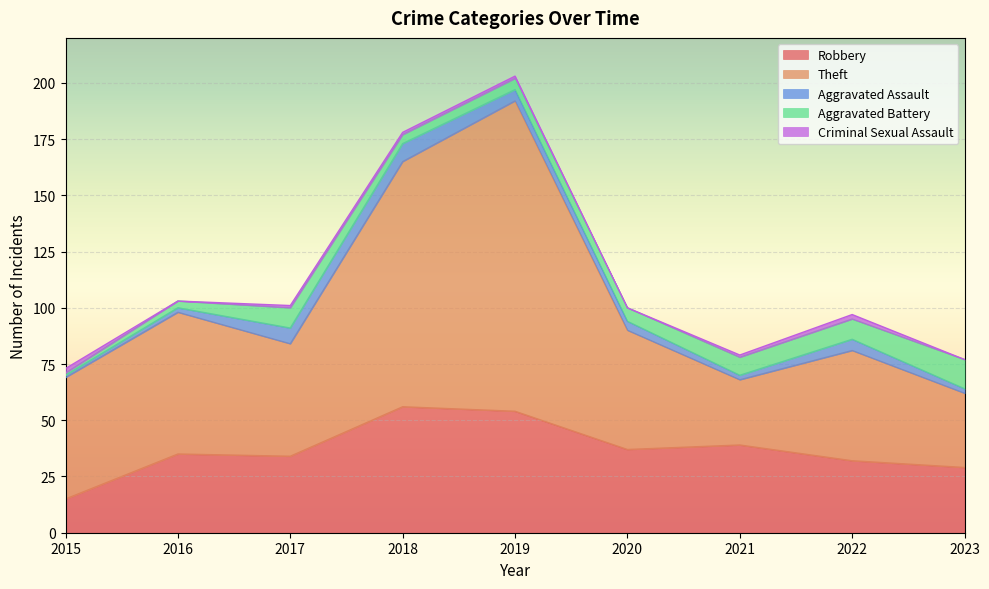

Count the number of data series in this chart.

5